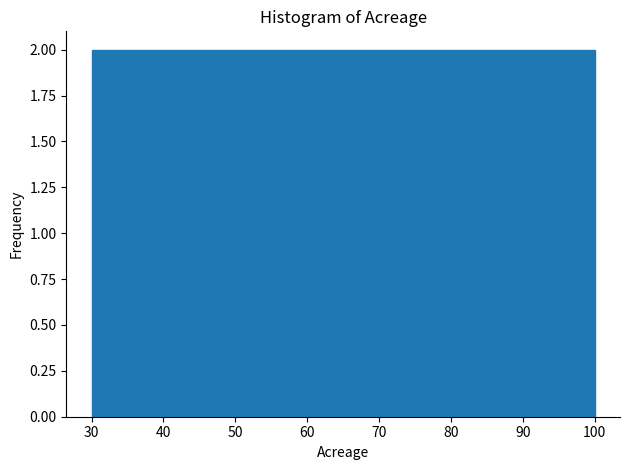

Reading left to right, transcribe this chart: for each bar, give the range it covers on the x-axis and its height. Neither the bar edges nor the heights are printed on the chart, so give them approximately, as read against the axes.

30 to 35: 2
35 to 39: 2
39 to 44: 2
44 to 49: 2
49 to 53: 2
53 to 58: 2
58 to 63: 2
63 to 67: 2
67 to 72: 2
72 to 77: 2
77 to 81: 2
81 to 86: 2
86 to 91: 2
91 to 95: 2
95 to 100: 2